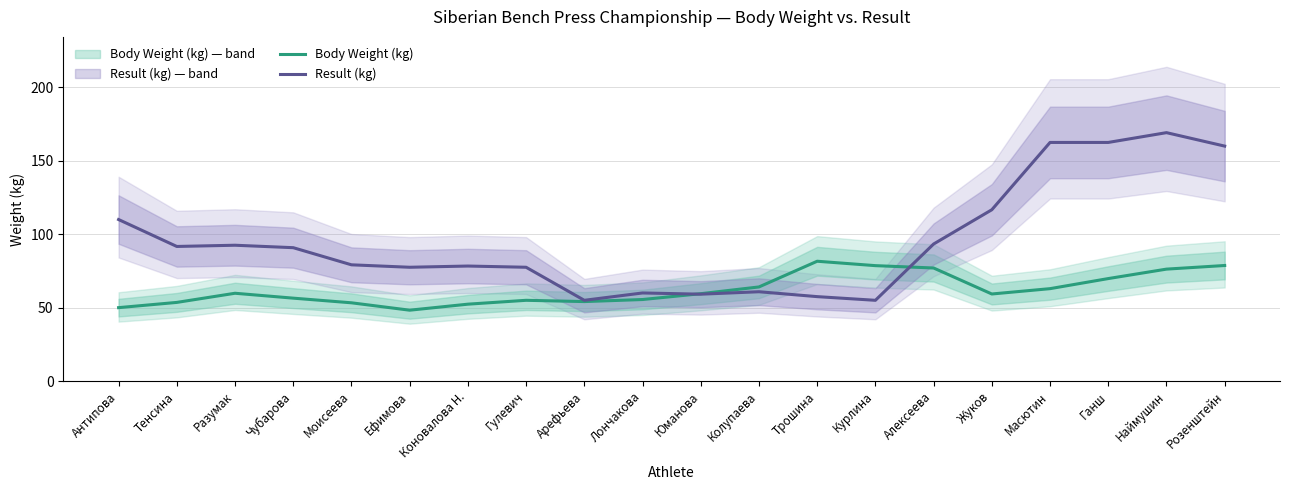

What is the label of the 14th point from the right?

Коновалова Н.